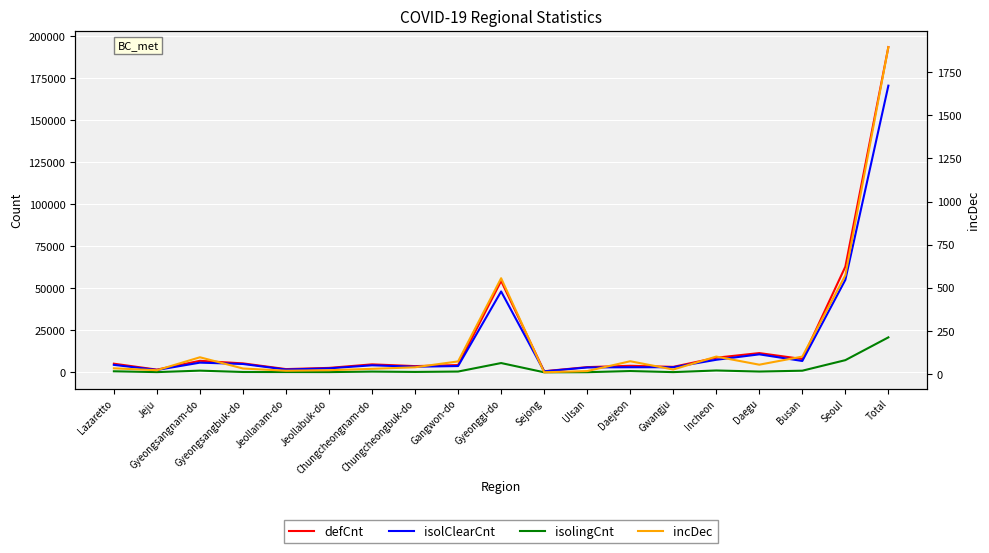

How many values in the defCnt series exceed 4799?

9